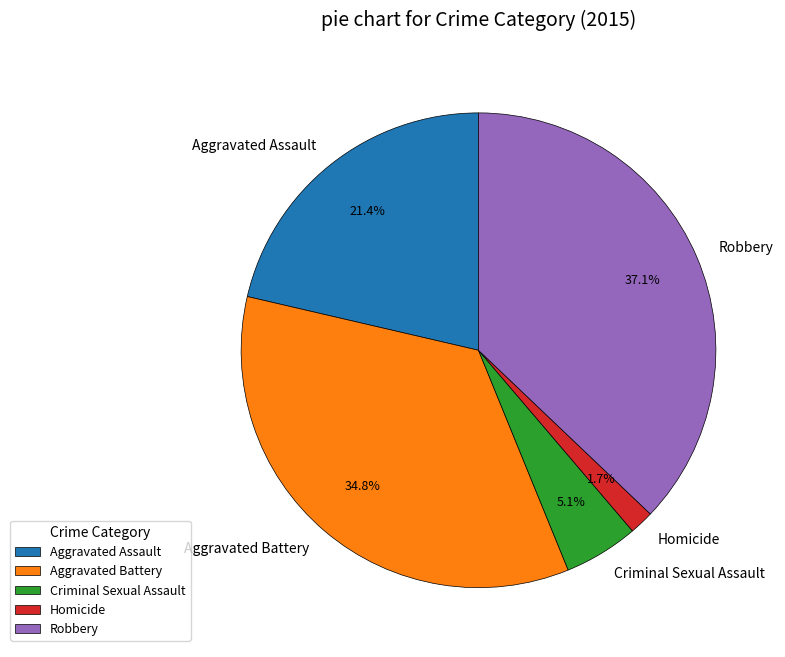

Count the number of slices in the pie.

5